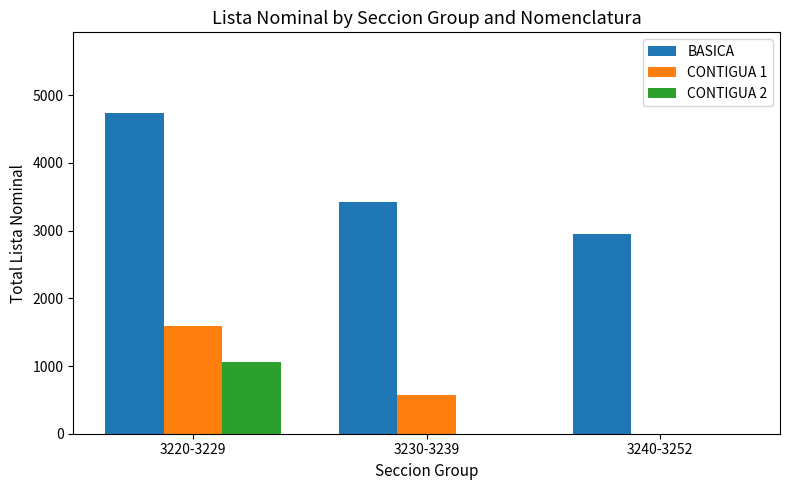

Which category has the highest value across all series?

3220-3229